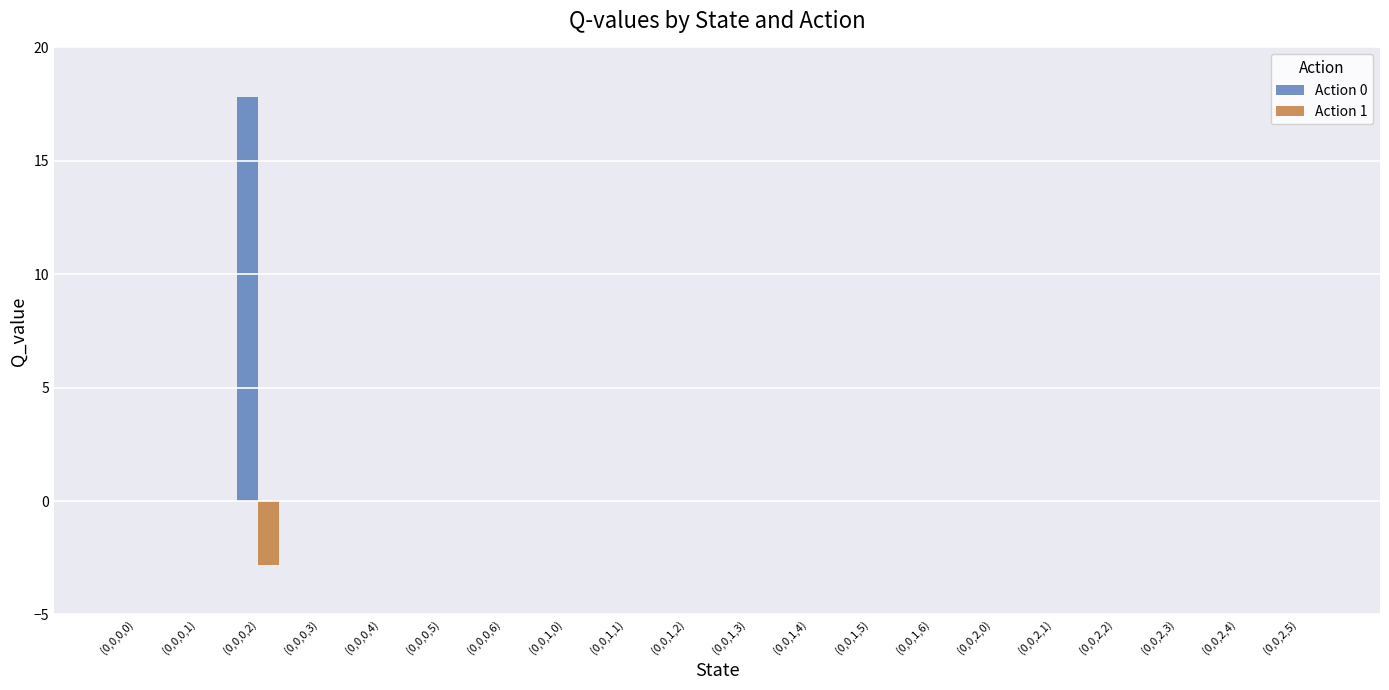

Which series has the widest spread of values?

Action 0